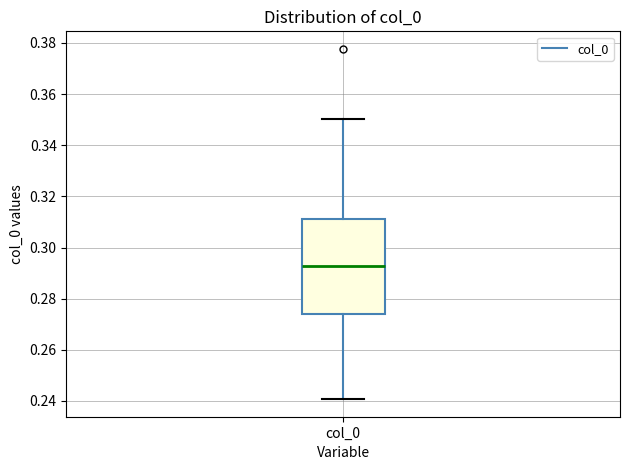

Transcribe this box plot: give where the median line is, the range the box spans, and where the two whiskers end, as read against the y-axis. The values are not printed on the chart, so give them approximately, as read against the axis.

median 0.292, box 0.274 to 0.312, whiskers 0.240 to 0.350